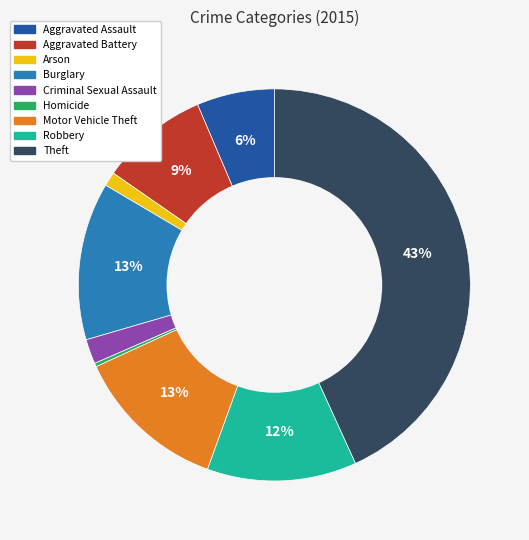

Approximately how many times larger is the value at Burglary compared to Robbery?

1.1